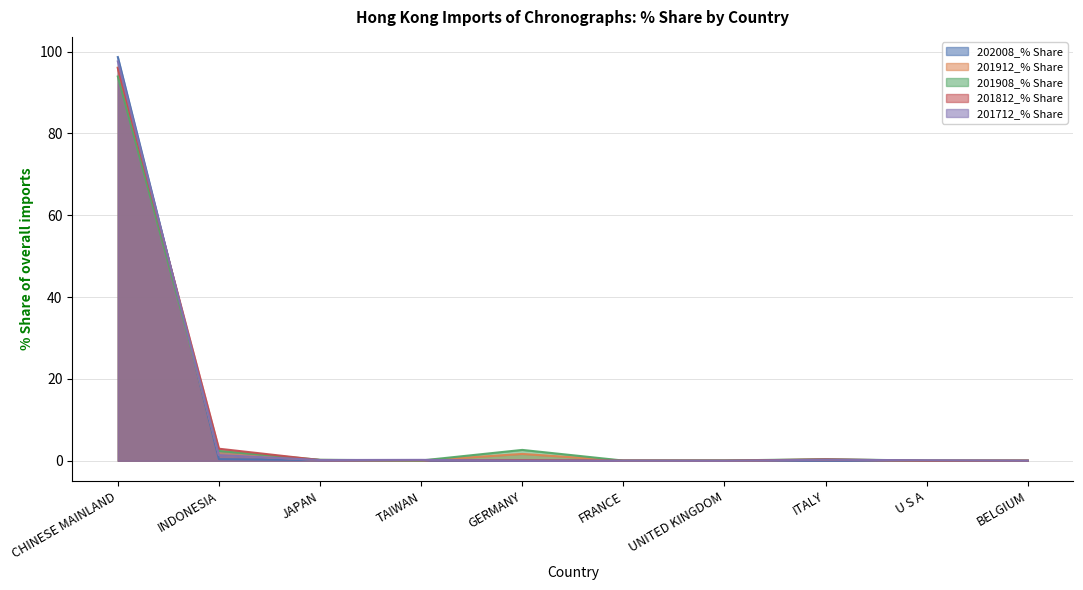

Reading left to right, list all the values displayed in this chart.

202008_% Share: CHINESE MAINLAND=98.7	INDONESIA=0.4	JAPAN=0.2	TAIWAN=0.1	GERMANY=0.1	FRANCE=0.0	UNITED KINGDOM=0.0	ITALY=0.0	U S A=0.0	BELGIUM=0.0
201912_% Share: CHINESE MAINLAND=96.1	INDONESIA=1.5	JAPAN=0.2	TAIWAN=0.1	GERMANY=1.7	FRANCE=0.0	UNITED KINGDOM=0.0	ITALY=0.2	U S A=0.0	BELGIUM=0.0
201908_% Share: CHINESE MAINLAND=93.9	INDONESIA=2.4	JAPAN=0.2	TAIWAN=0.1	GERMANY=2.7	FRANCE=0.0	UNITED KINGDOM=0.1	ITALY=0.4	U S A=0.0	BELGIUM=0.0
201812_% Share: CHINESE MAINLAND=95.9	INDONESIA=2.9	JAPAN=0.2	TAIWAN=0.2	GERMANY=0.1	FRANCE=0.0	UNITED KINGDOM=0.0	ITALY=0.3	U S A=0.0	BELGIUM=0.0
201712_% Share: CHINESE MAINLAND=97.6	INDONESIA=1.4	JAPAN=0.2	TAIWAN=0.2	GERMANY=0.0	FRANCE=0.0	UNITED KINGDOM=0.0	ITALY=0.2	U S A=0.1	BELGIUM=0.0